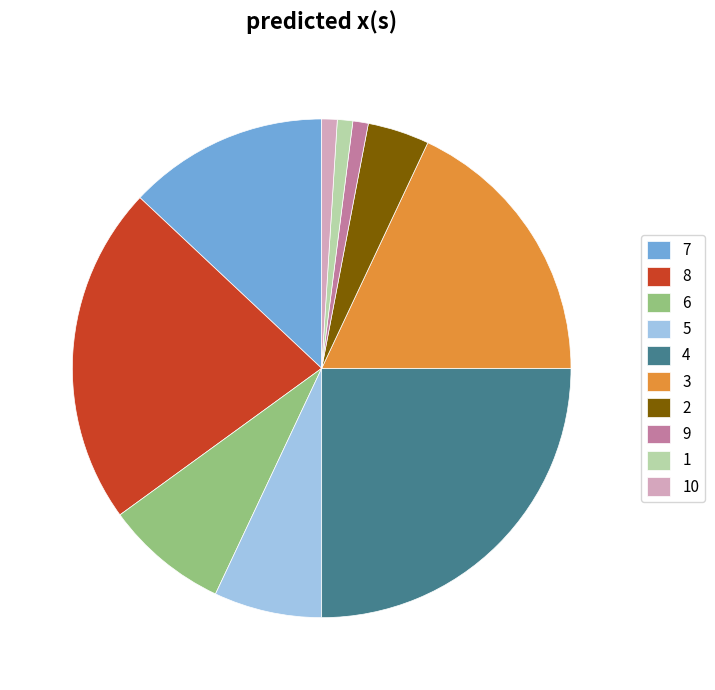

Does any single category account for the majority?

No